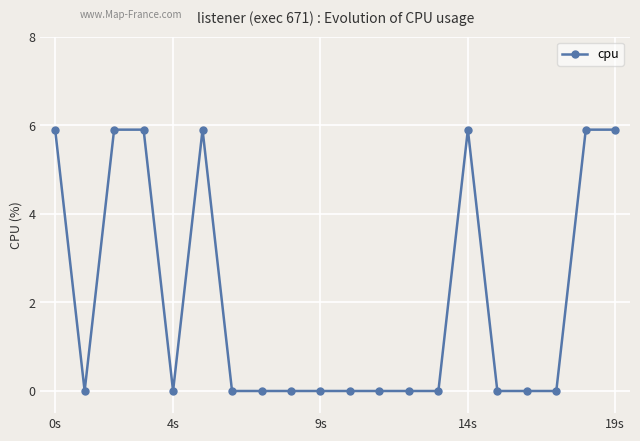

Count the values in the range 0 to 5.

13